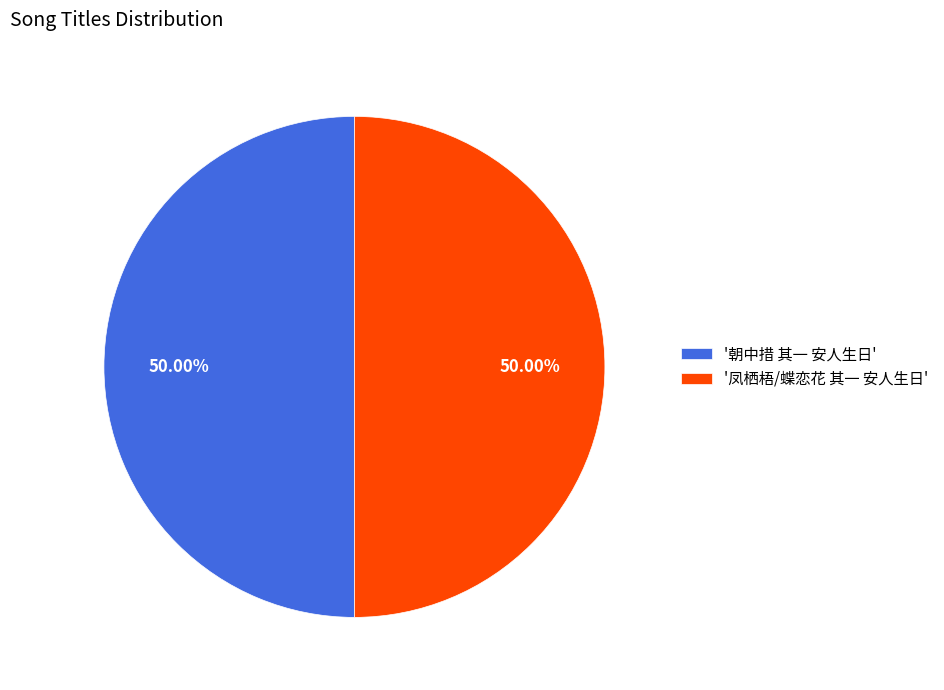

Do '凤栖梧/蝶恋花 其一 安人生日' and '朝中措 其一 安人生日' together represent more than half of the pie?

Yes